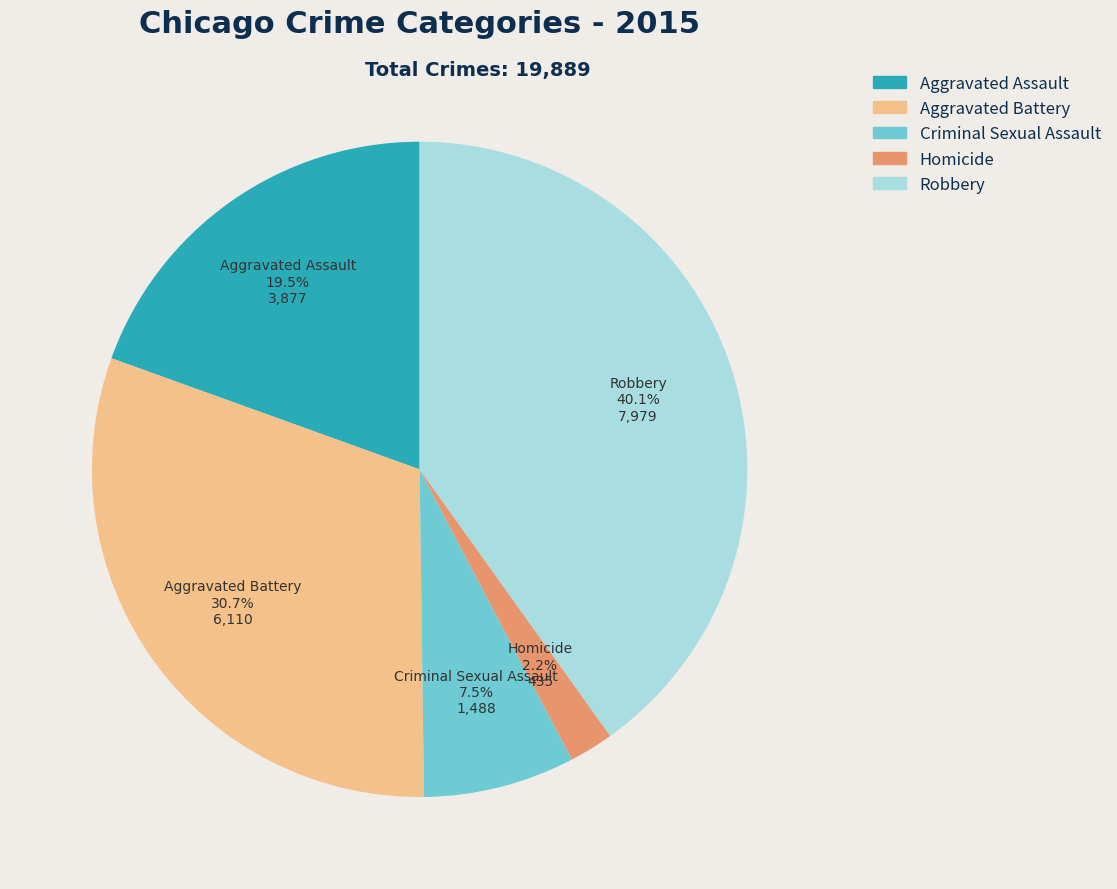

Does Criminal Sexual Assault represent more than half of the total?

No